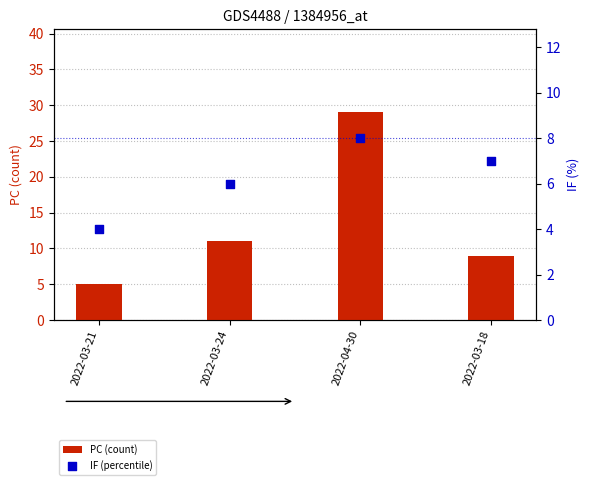

What are all the series names shown in the legend?

PC (count), IF (percentile)